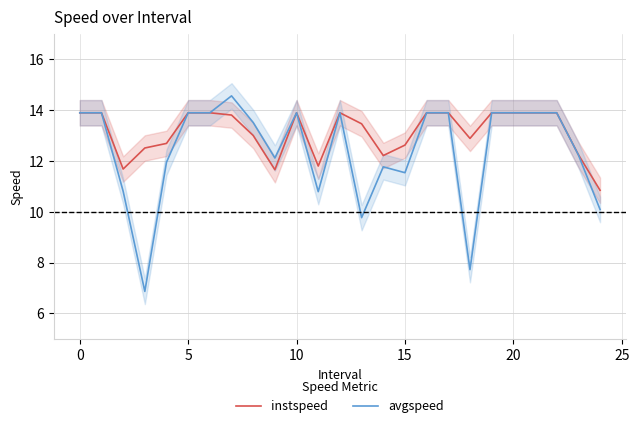

What is the value of the instspeed point at the 22nd from the left?

13.9